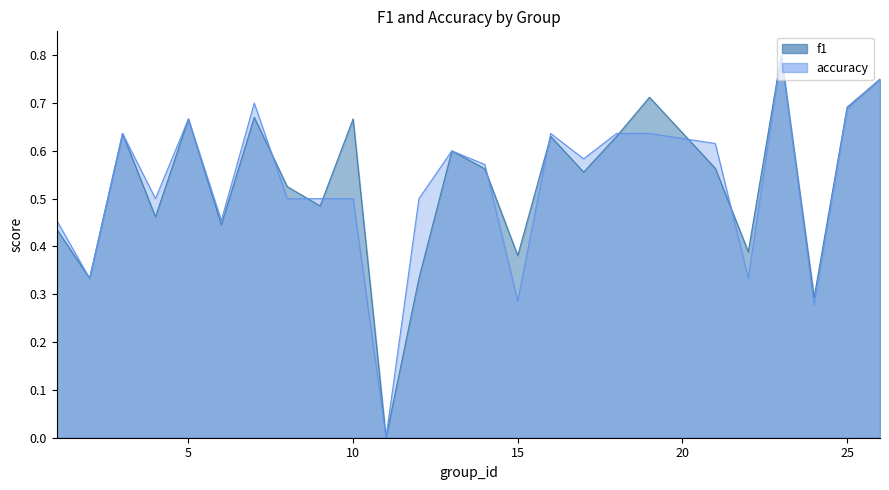

What is the difference between the second highest and minimum values in the accuracy series?

0.8